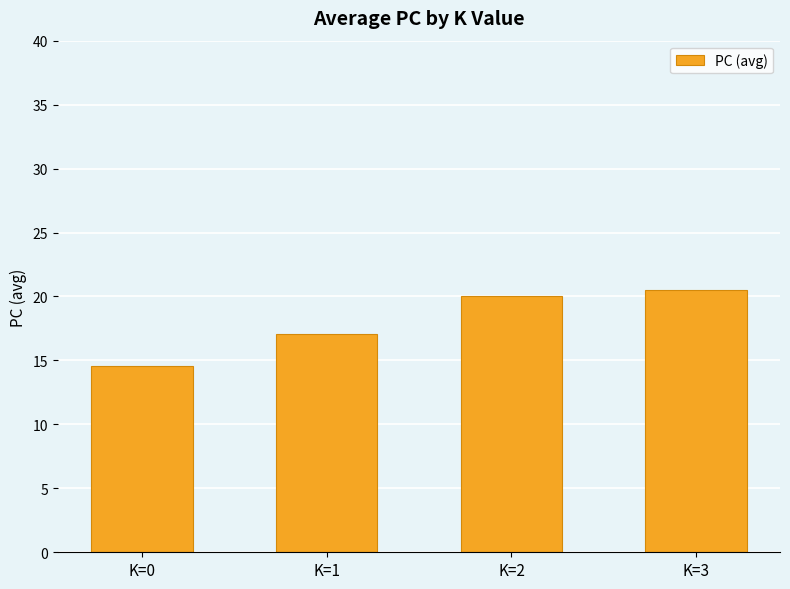

What is the difference between the values at K=1 and K=0?

2.5